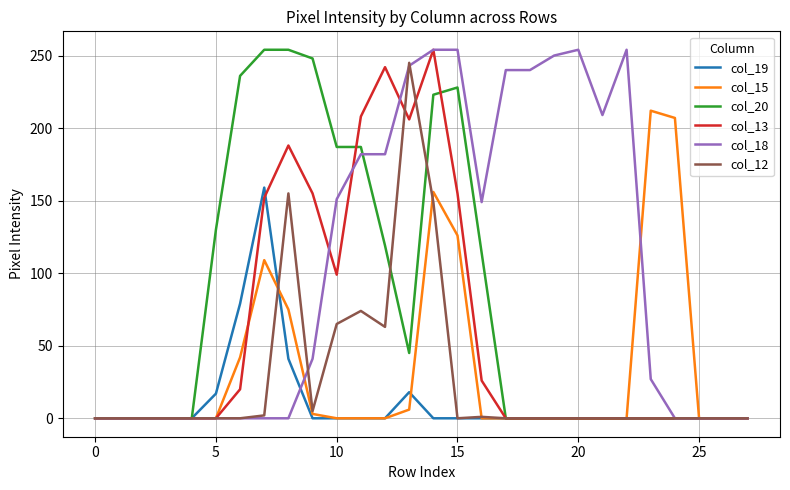

Which series has the largest total across all categories?

col_18